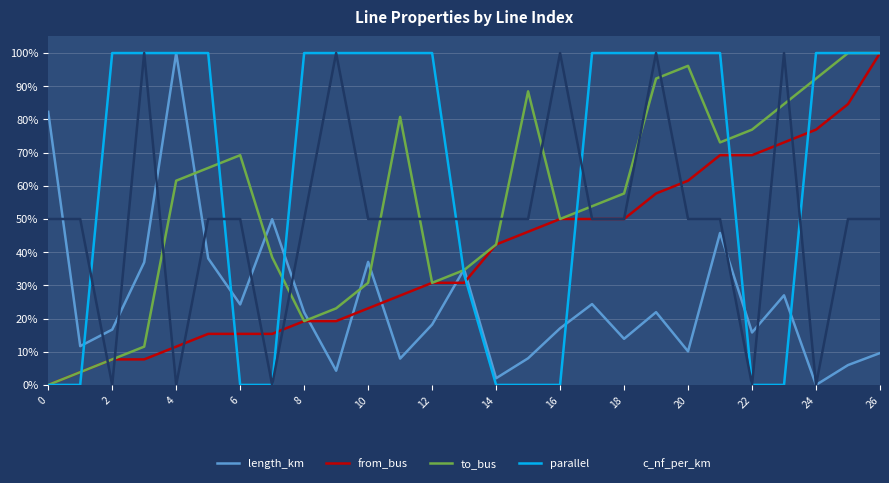

Which series ends up on top after the final intersection of from_bus and length_km?

from_bus